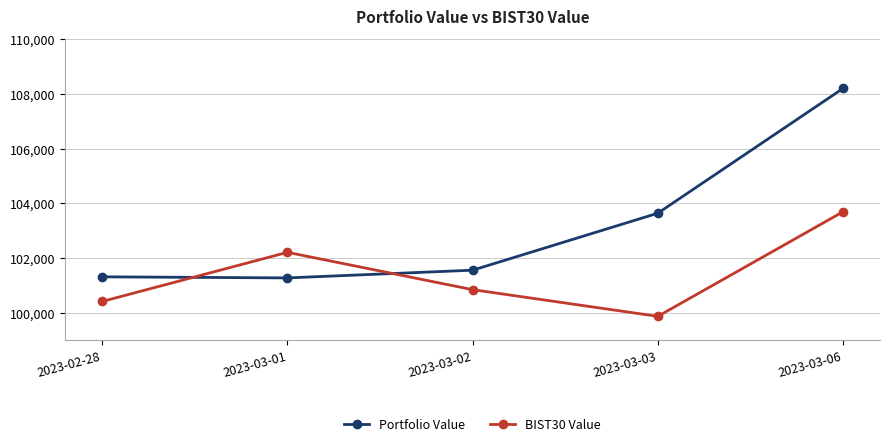

What is the difference between the Portfolio Value values at 2023-03-06 and 2023-02-28?

6875.0